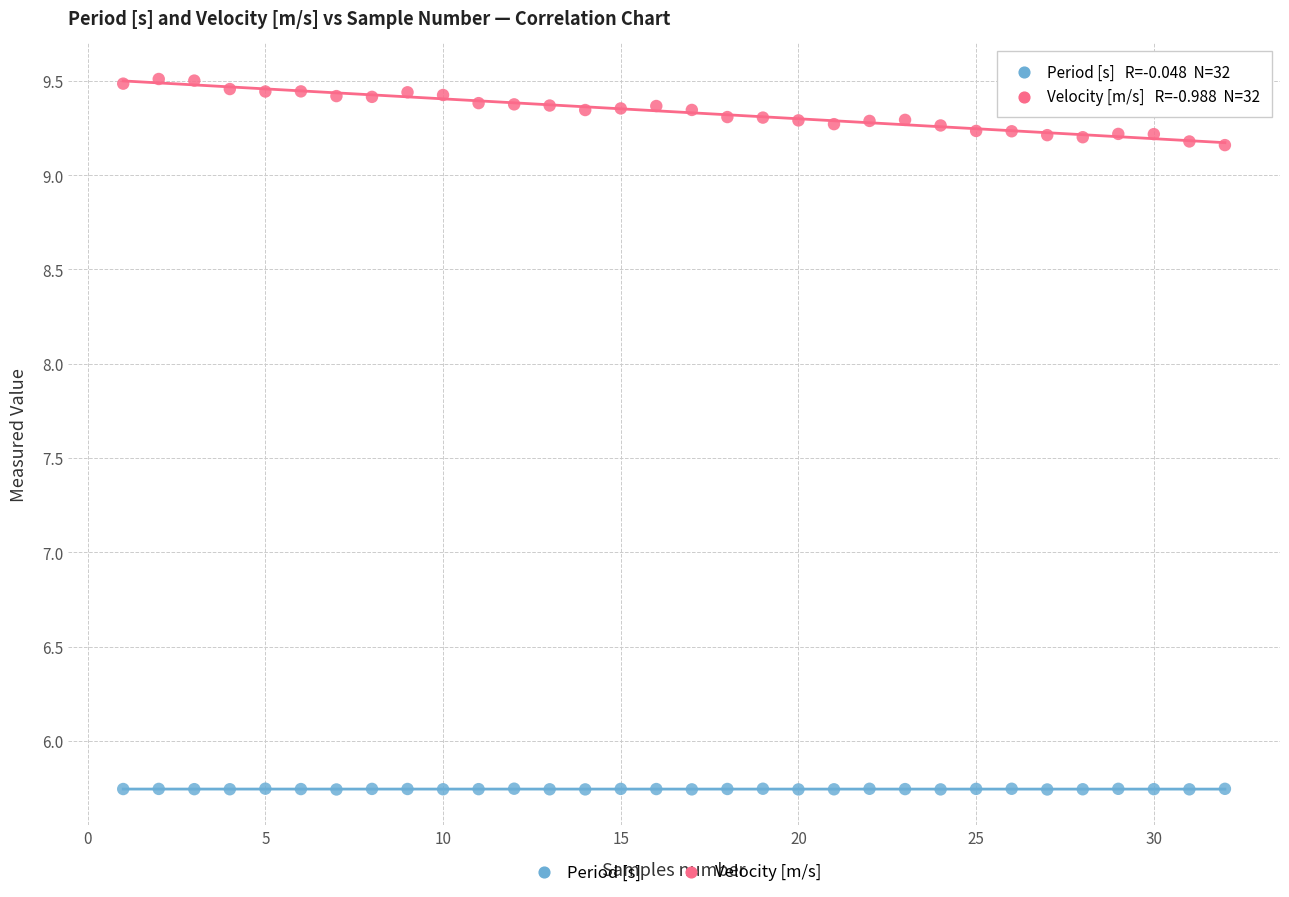

Which series reaches the maximum Y coordinate?

Velocity [m/s]